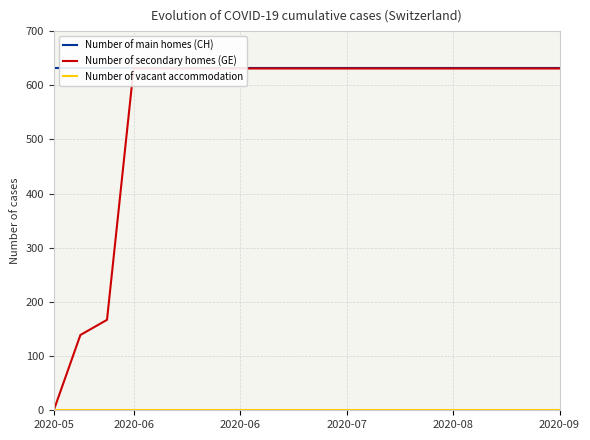

True or false: Number of main homes (CH) and Number of vacant accommodation cross at least once.

False